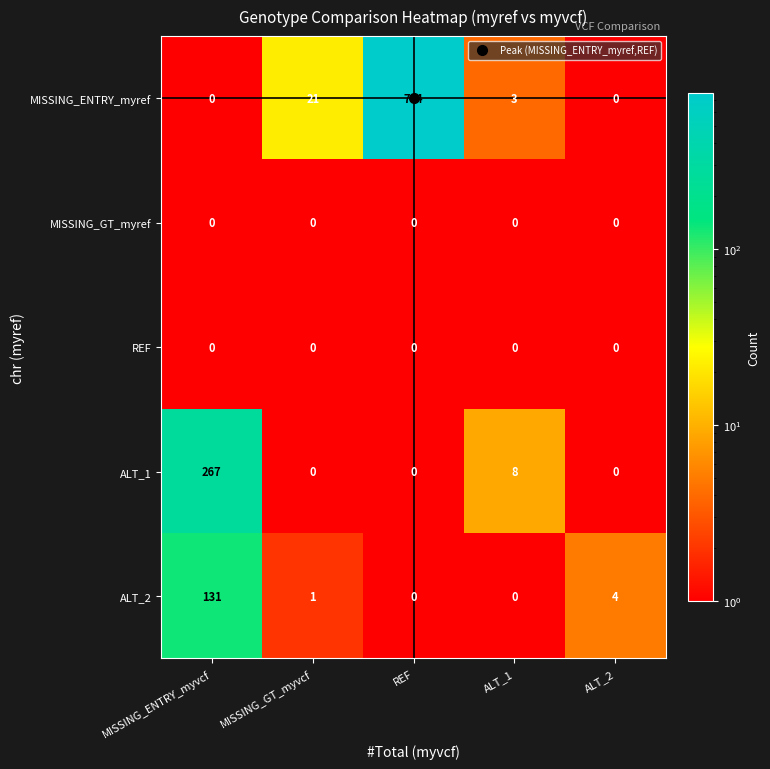

True or false: ALT_2 has a value of 0 at REF.

True